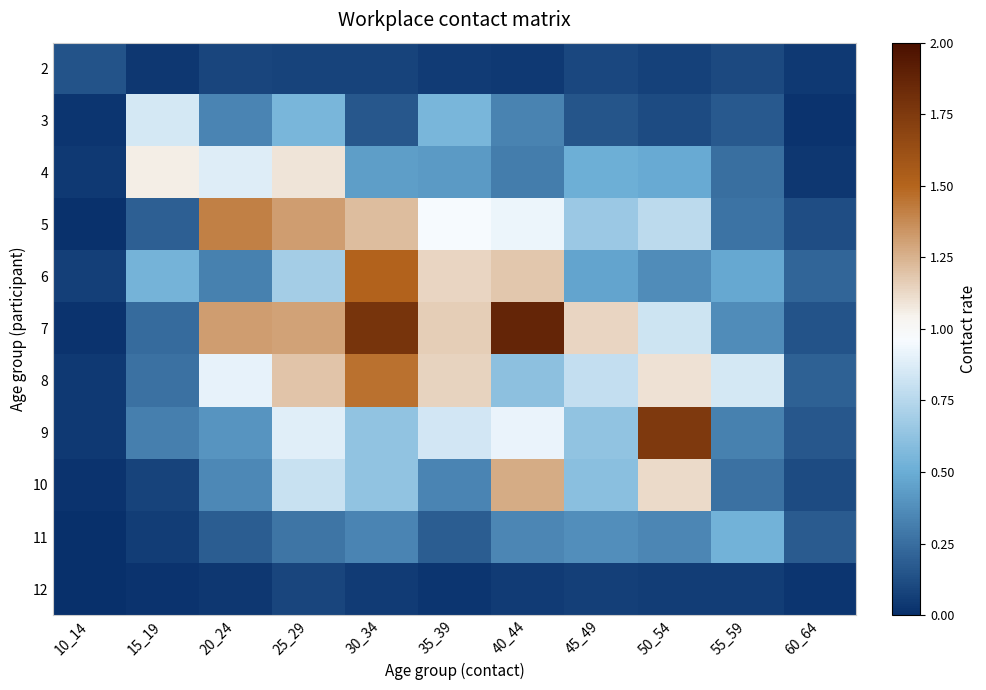

Rank the series by their maximum value, from lowest to highest.

12, 2, 11, 3, 4, 10, 5, 8, 6, 9, 7